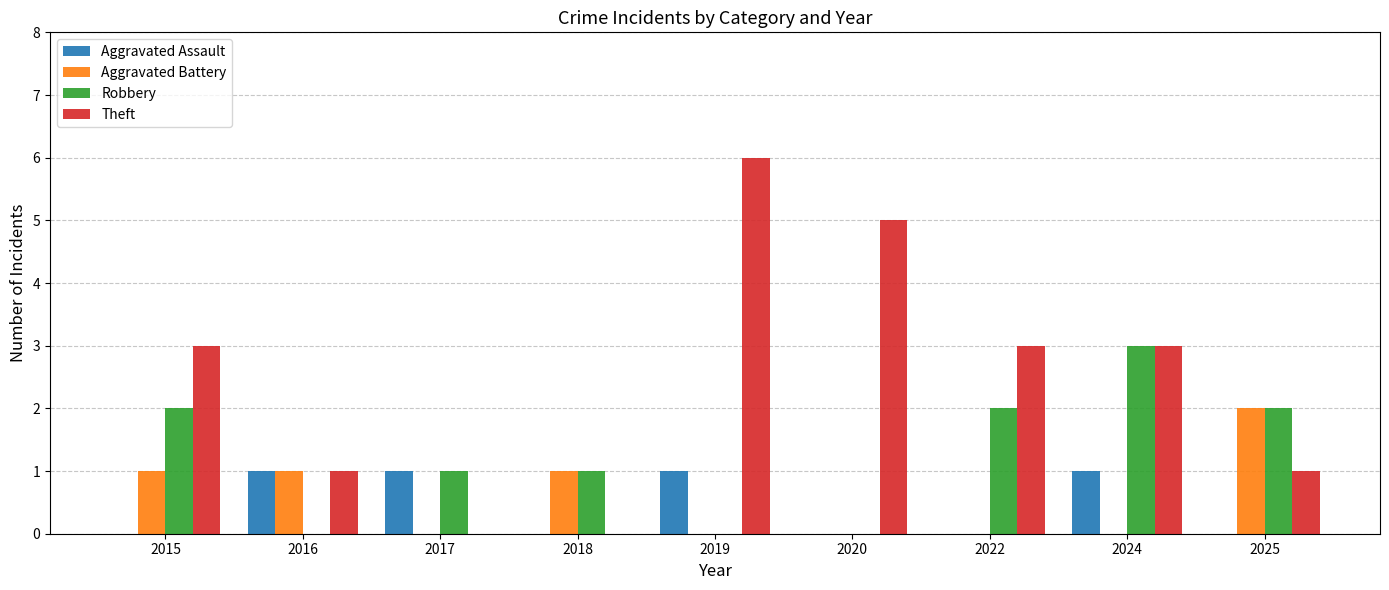

Is the value of Aggravated Battery at 2018 greater than the value of Robbery at 2016?

Yes